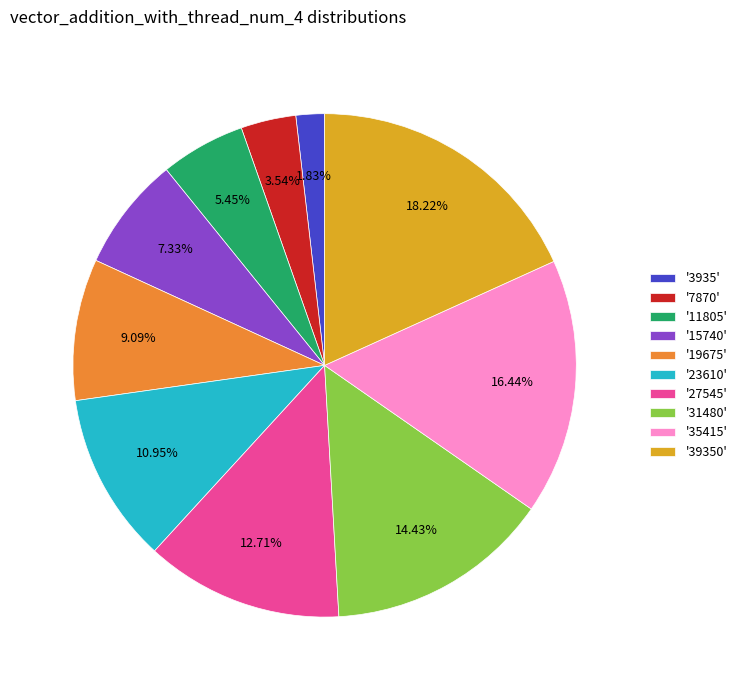

Do '15740' and '27545' together represent more than half of the pie?

No